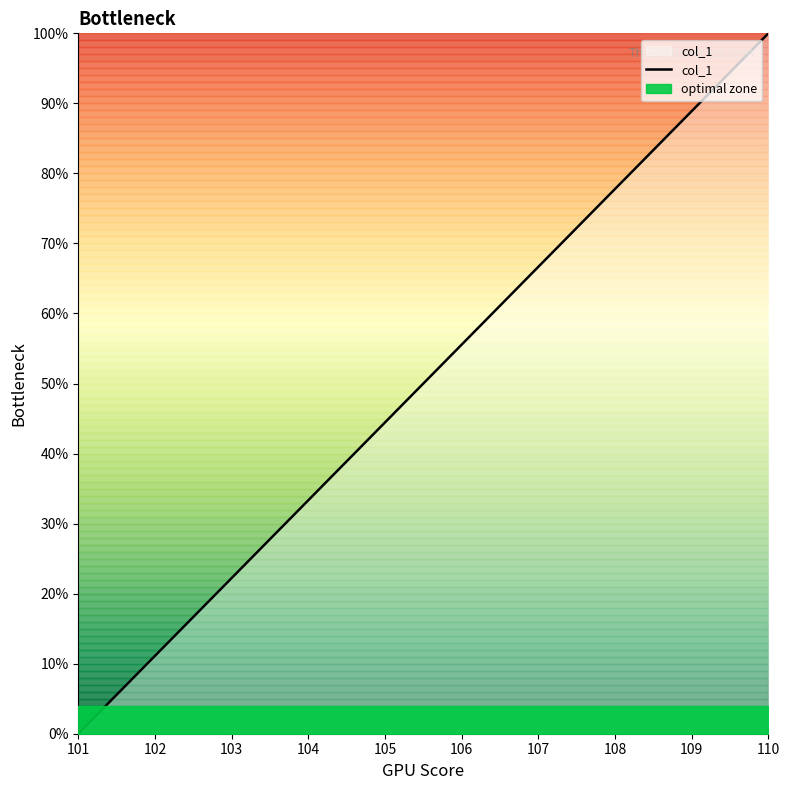

True or false: there are more than 2 points higher than both neighbors.

False